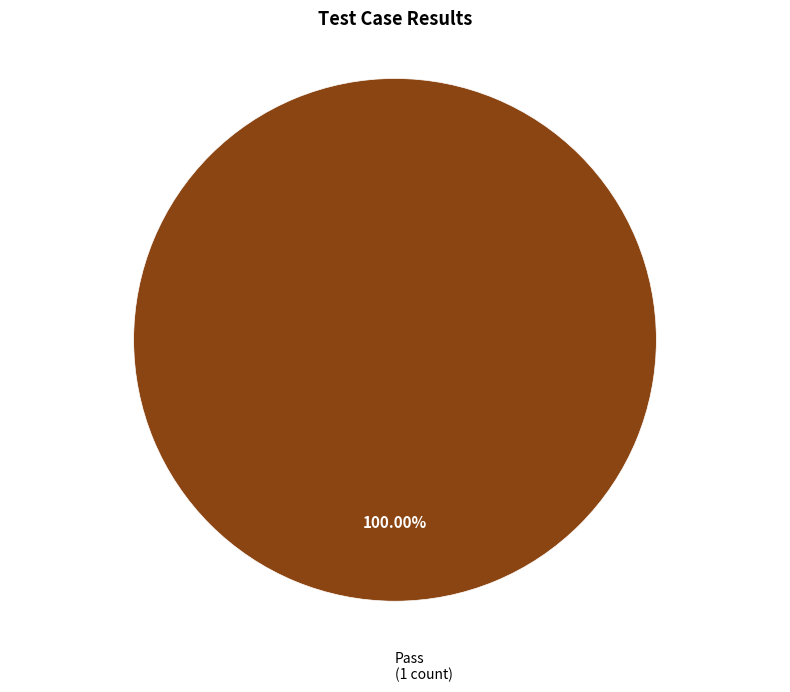

Is there a majority slice in this chart?

Yes